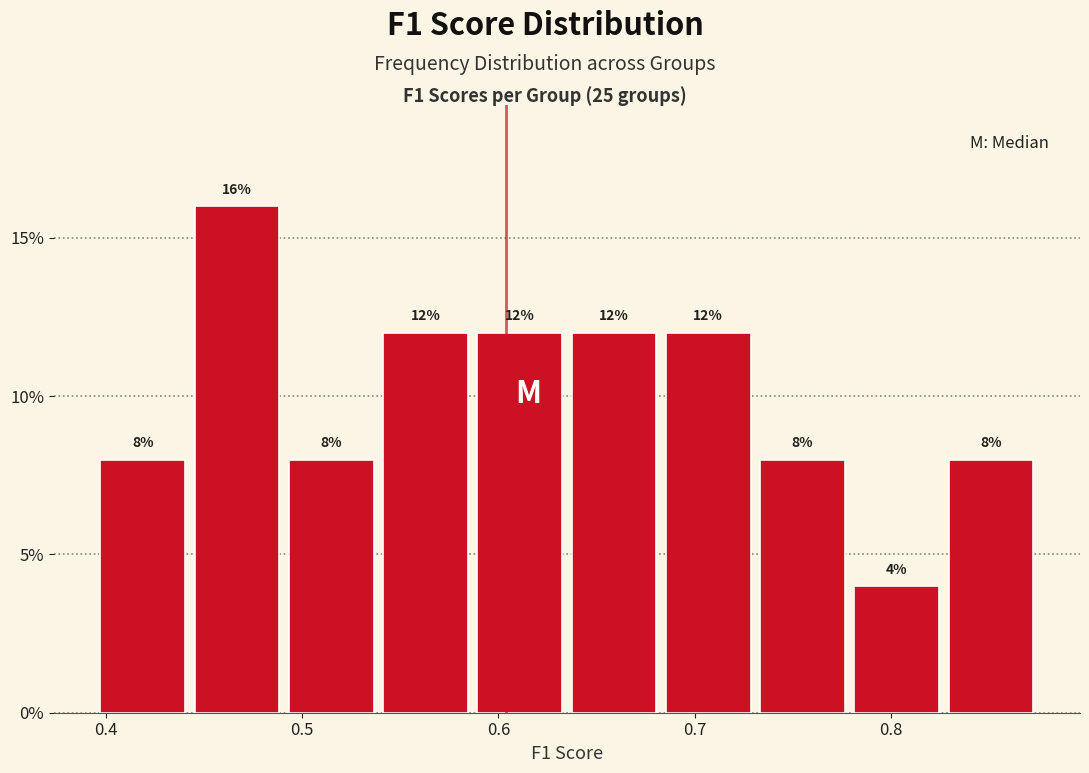

Which range on the x-axis has the tallest bar?

0.44 to 0.49